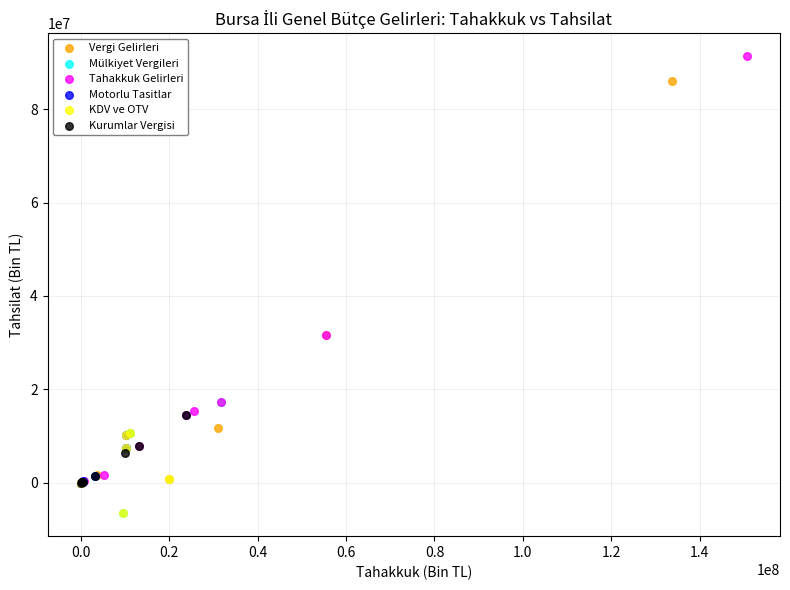

Which series has the widest spread of Y values?

Tahakkuk Gelirleri